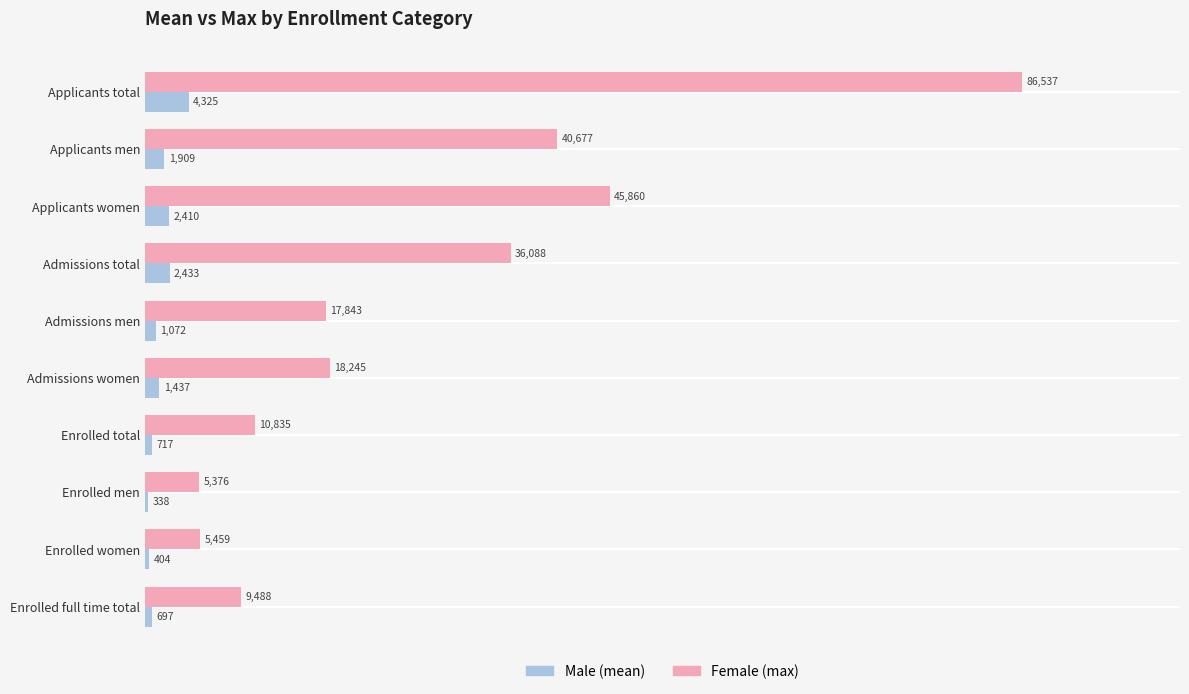

At which category is the sum across all series the highest?

Applicants total